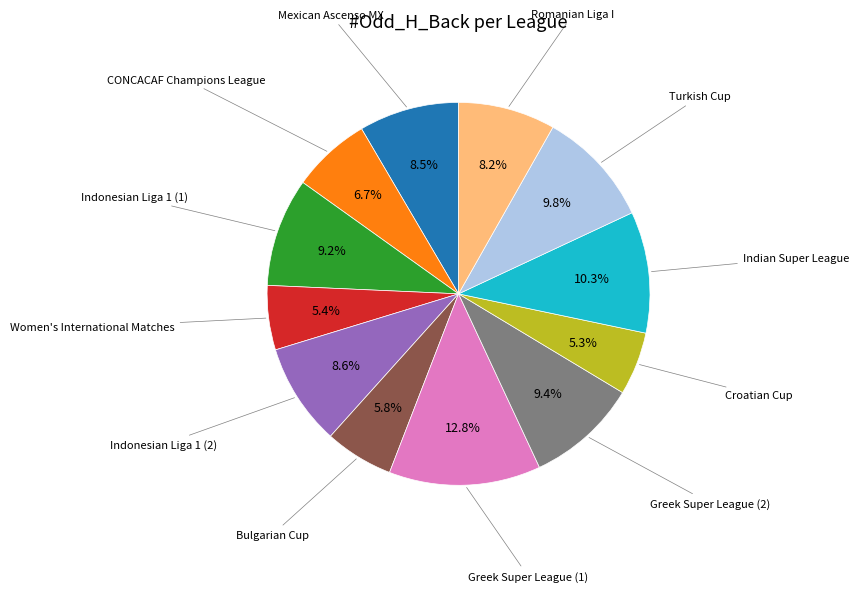

Do Greek Super League (2) and Mexican Ascenso MX together represent more than half of the pie?

No